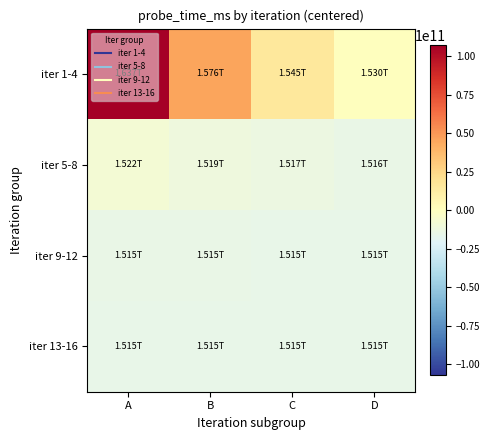

At which category does the chart reach its minimum across all series?

D